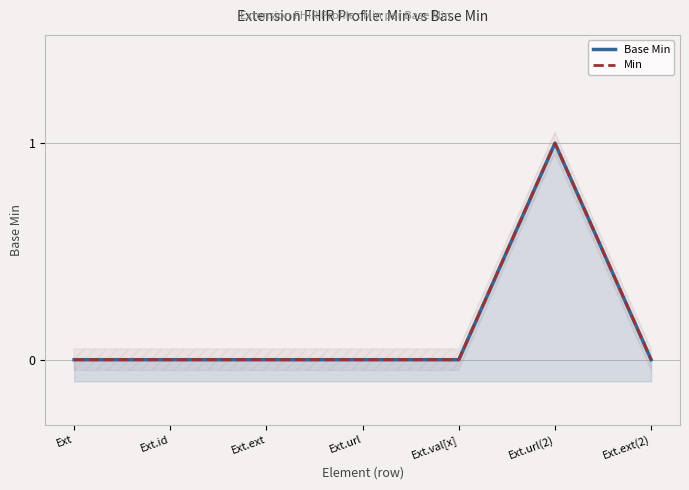

How many series are shown in this chart?

2